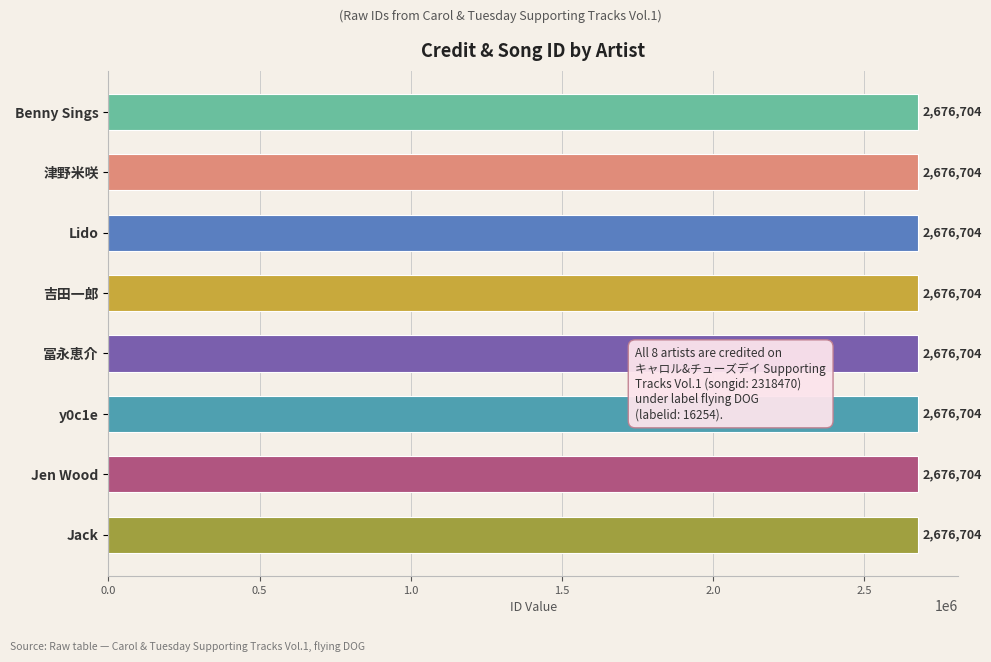

What position from the right is Lido?

6